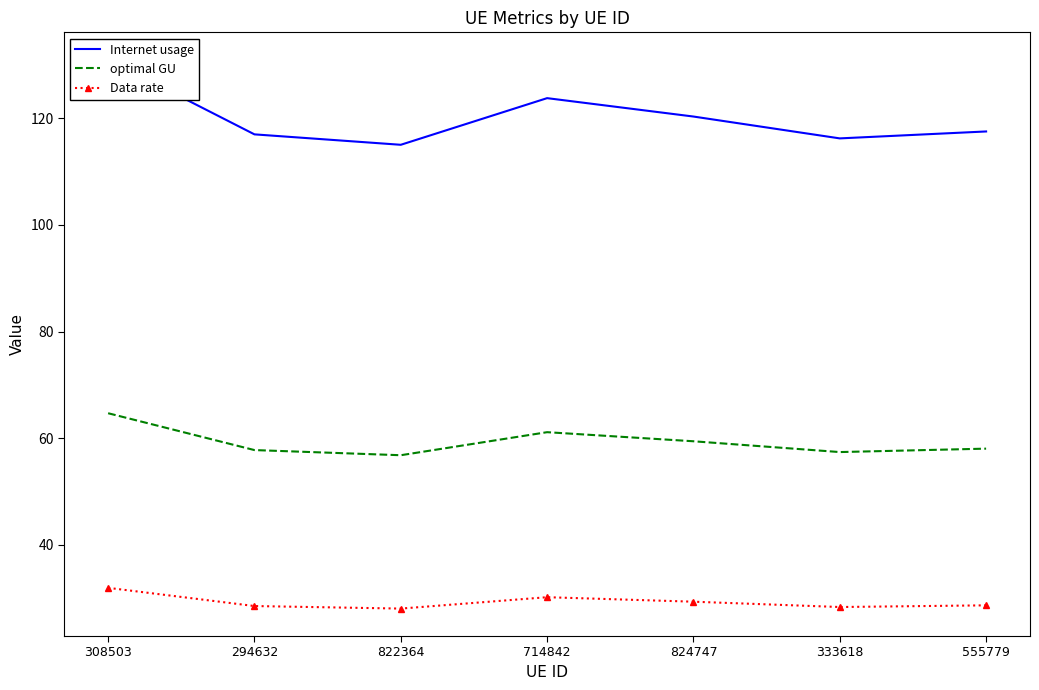

True or false: Internet usage and optimal GU intersect in this chart.

False